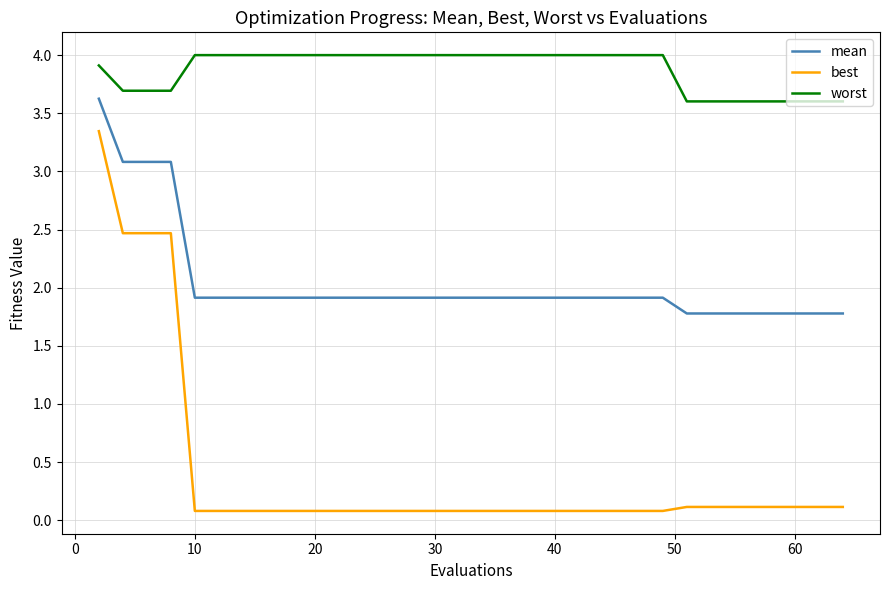

Count the number of categories in the chart.

35